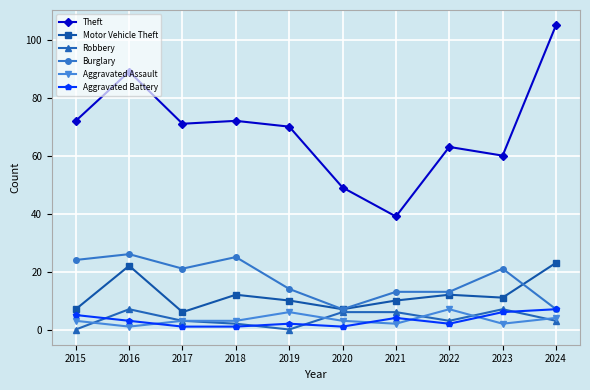

How many lines are shown in the chart?

6